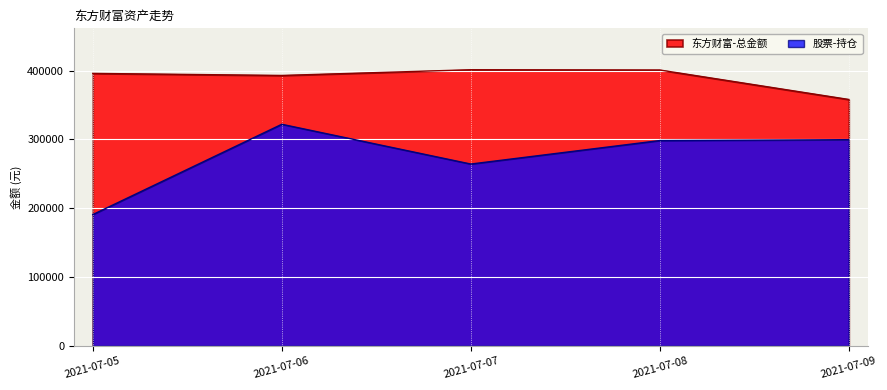

List the series in order of their overall mean, lowest first.

股票-持仓, 东方财富-总金额